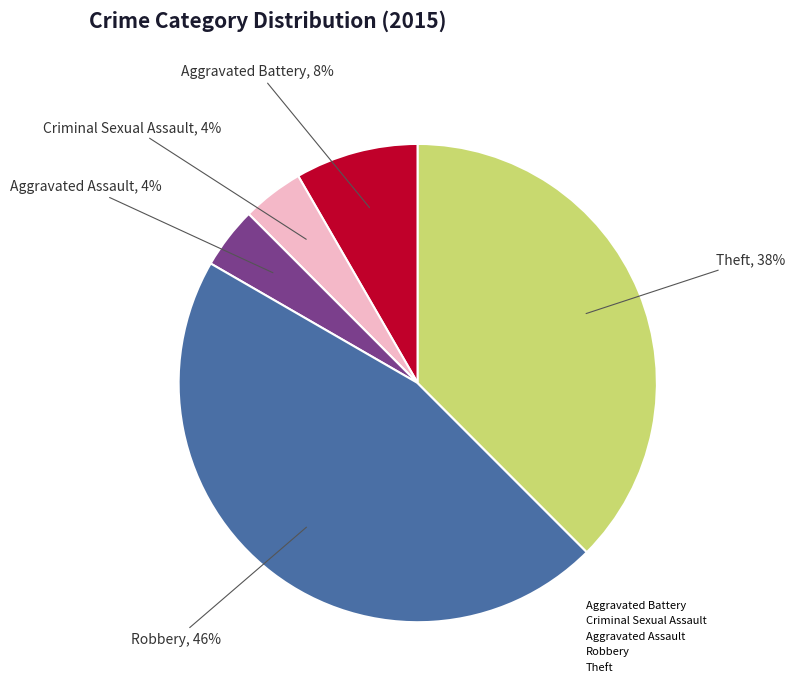

Approximately how many times larger is the value at Aggravated Battery compared to Theft?

0.2